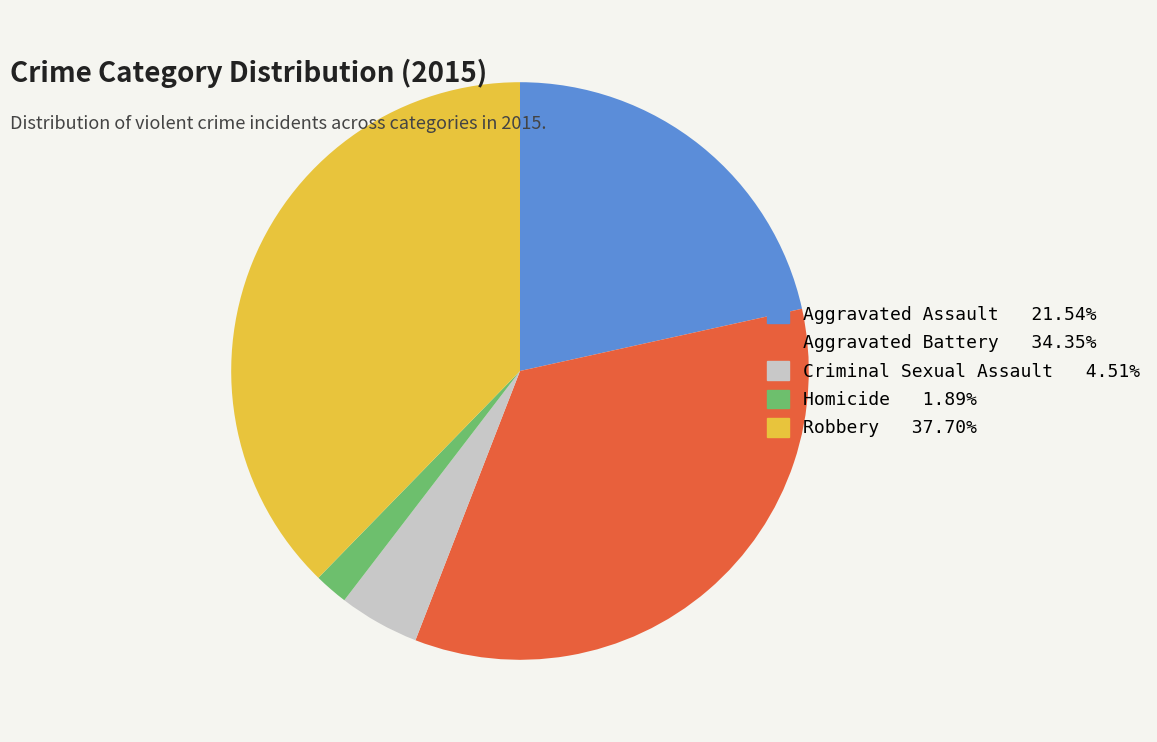

What is the ratio of the value at Aggravated Battery to the value at Aggravated Assault?

1.6